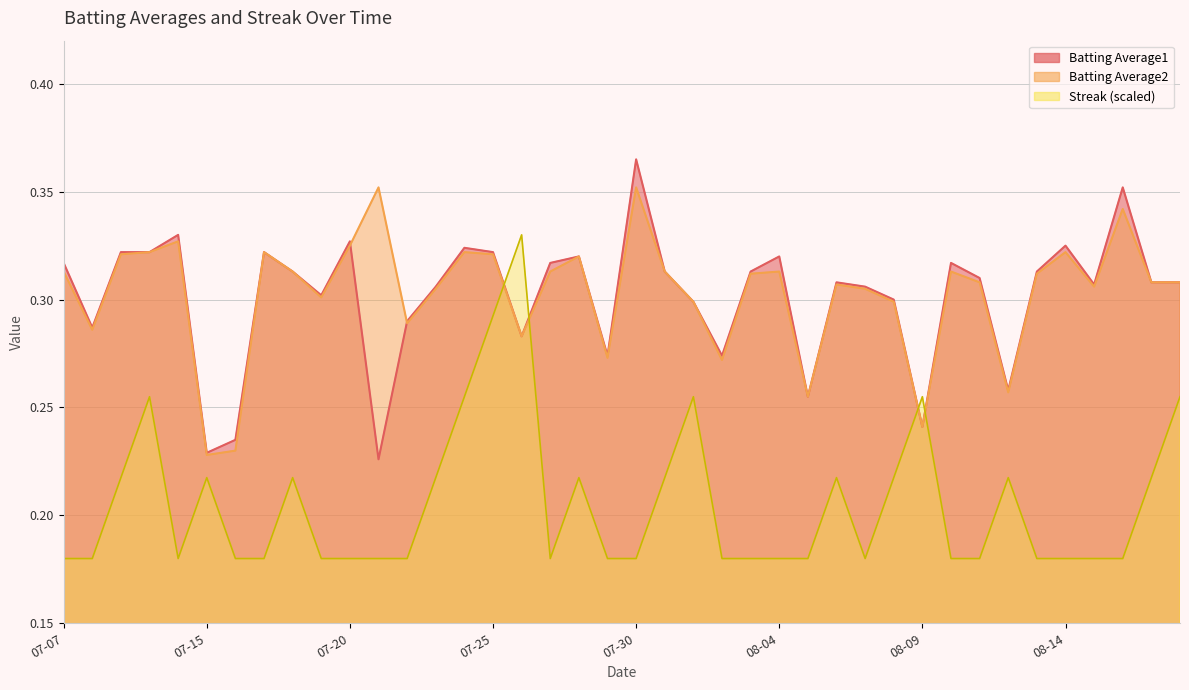

At how many categories does at least one series exceed 0?

40